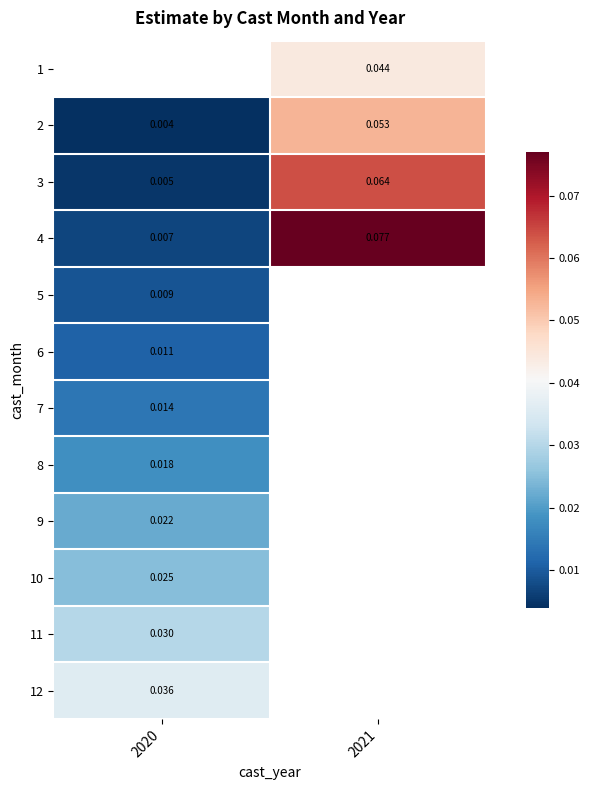

What is the maximum value shown in the chart?

0.1